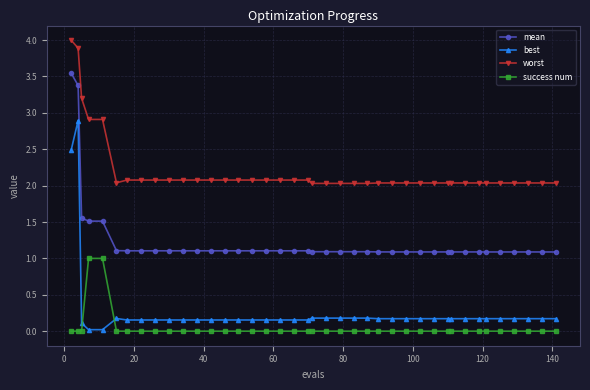

Rank the series by their maximum value, from highest to lowest.

worst, mean, best, success num